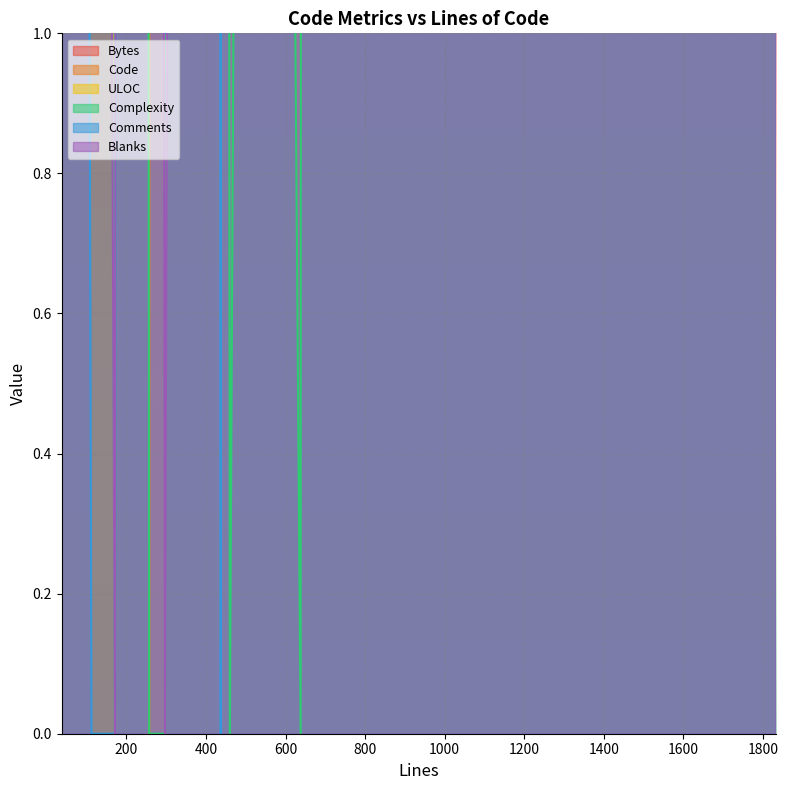

What is the value of the Complexity point at the 2nd from the left?

16